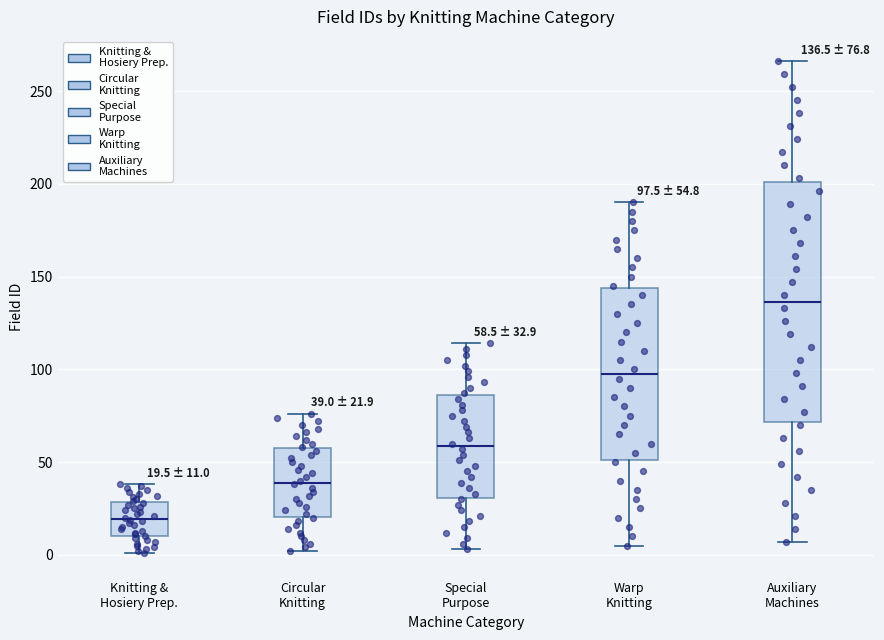

Comparing the boxes themselves (not the whiskers), which one is the tallest?

Auxiliary Machines